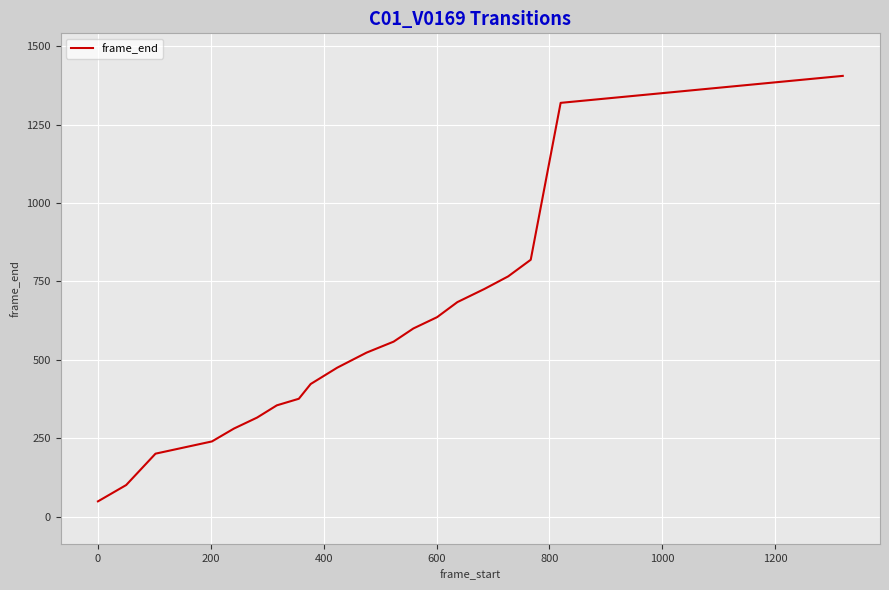

What is the difference between the maximum and minimum values?

1356